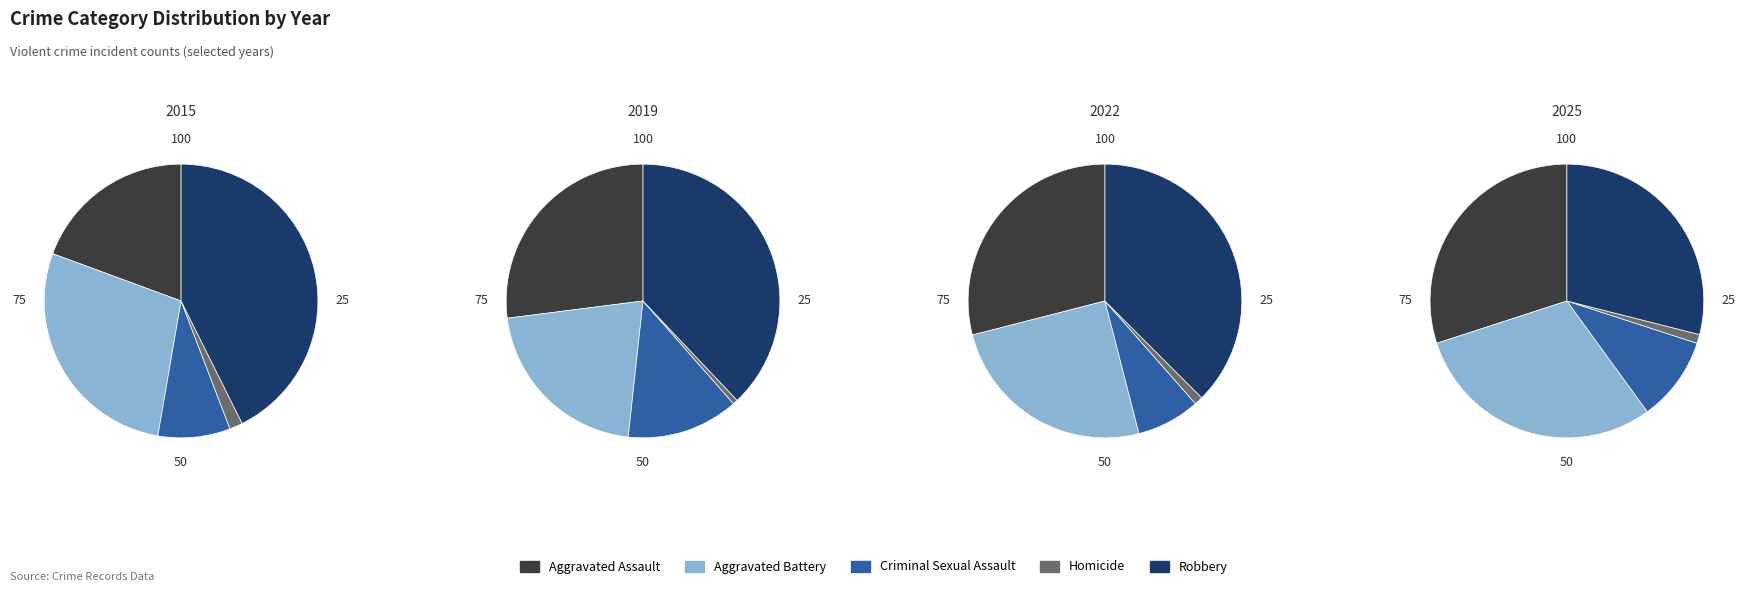

Count the number of slices in the pie.

5